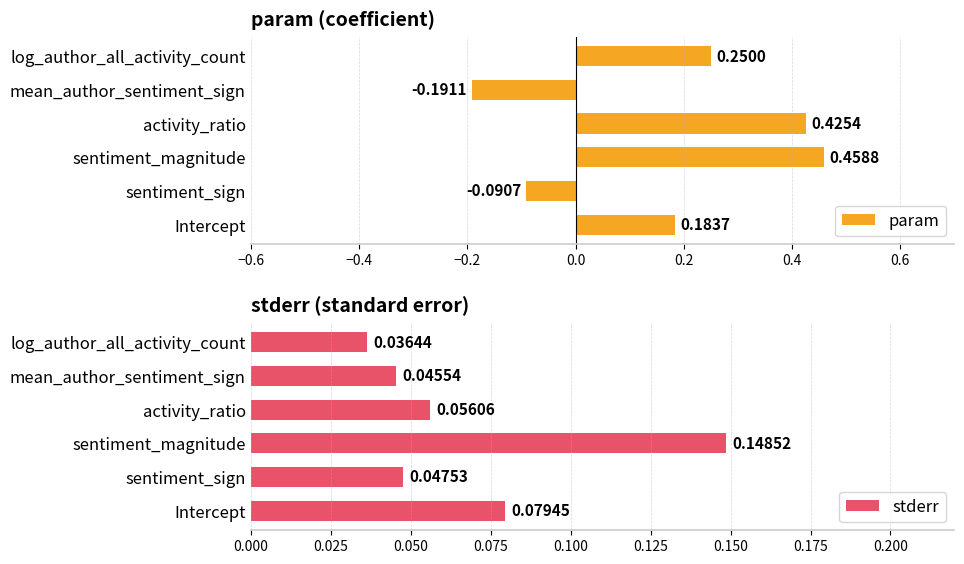

Rank the categories by param value from highest to lowest.

sentiment_magnitude, activity_ratio, log_author_all_activity_count, Intercept, sentiment_sign, mean_author_sentiment_sign